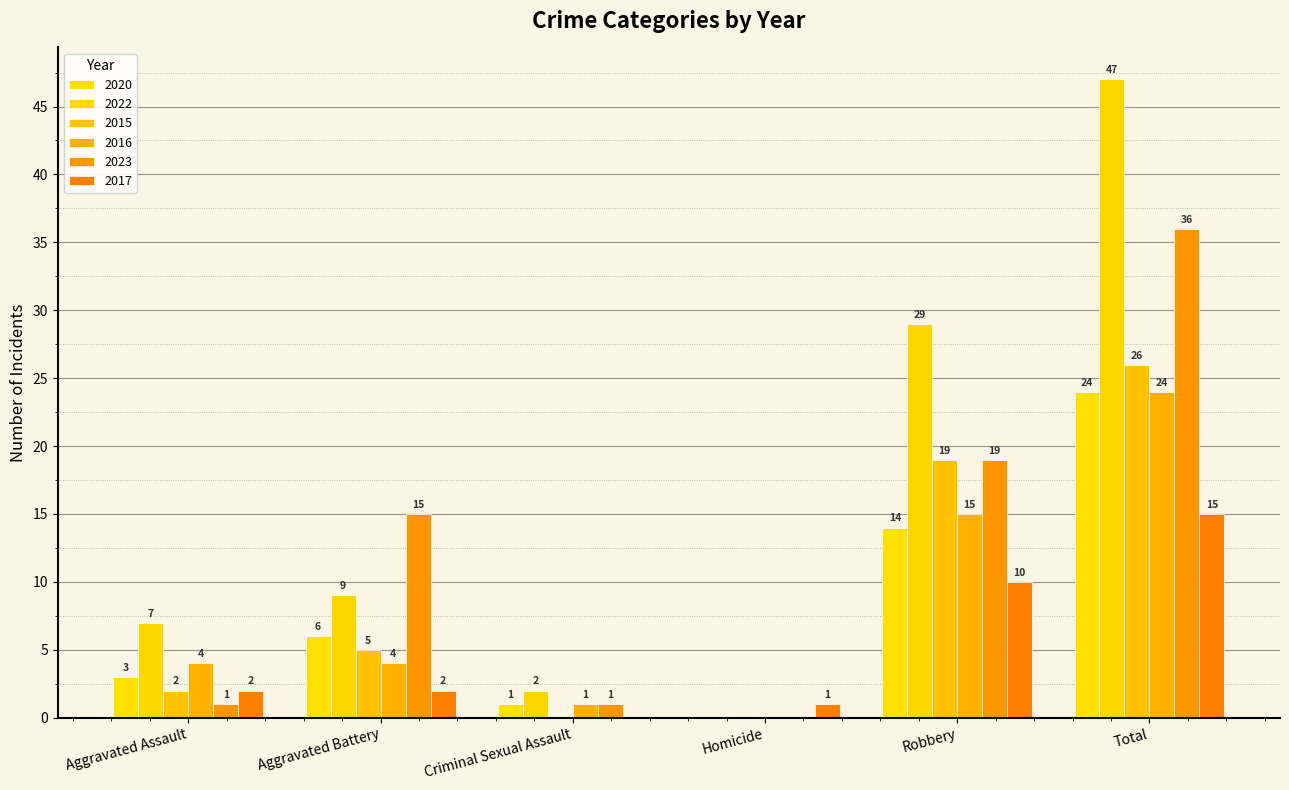

Count the number of data series in this chart.

6